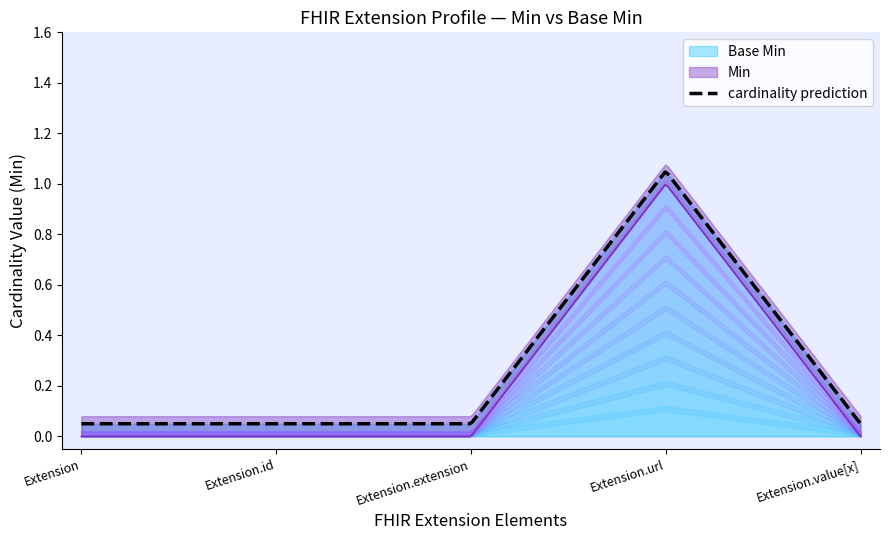

At which label is Min closest to 0?

Extension